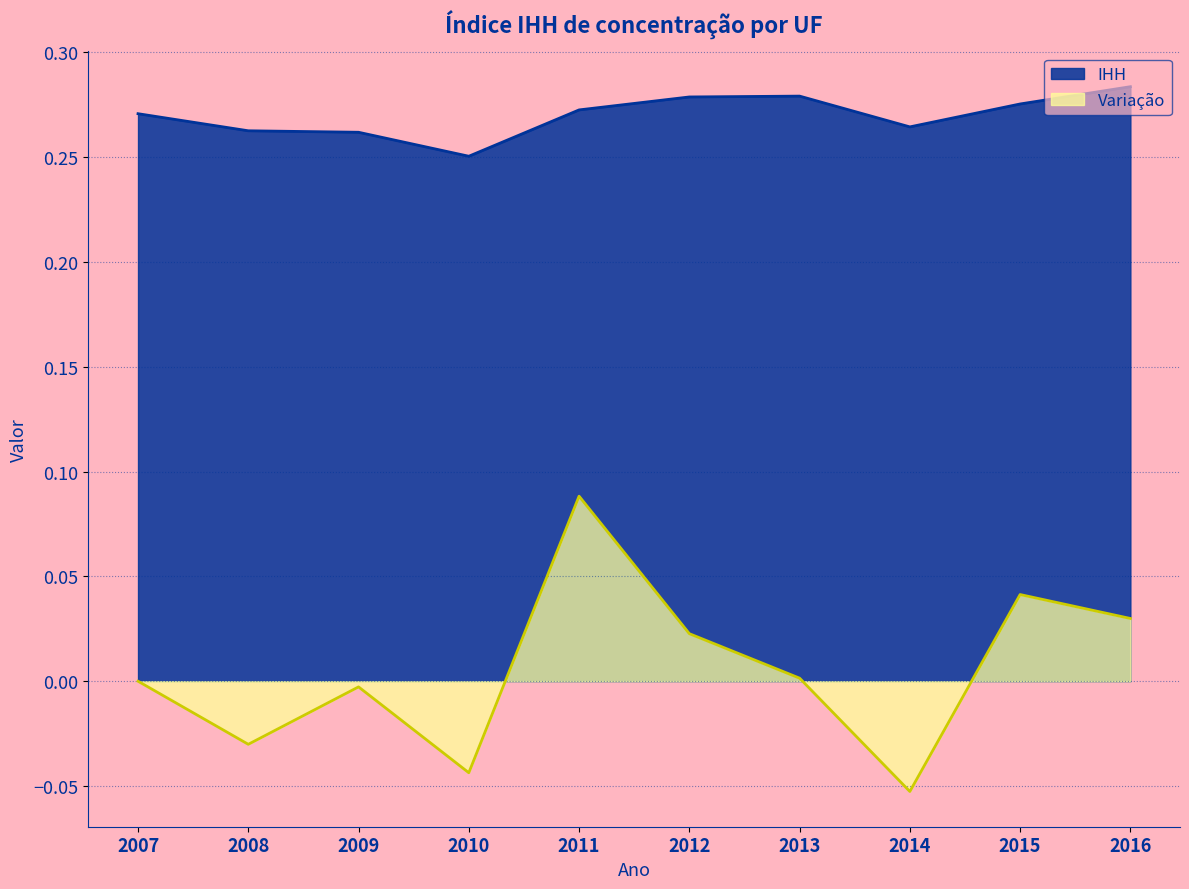

How many lines are shown in the chart?

2